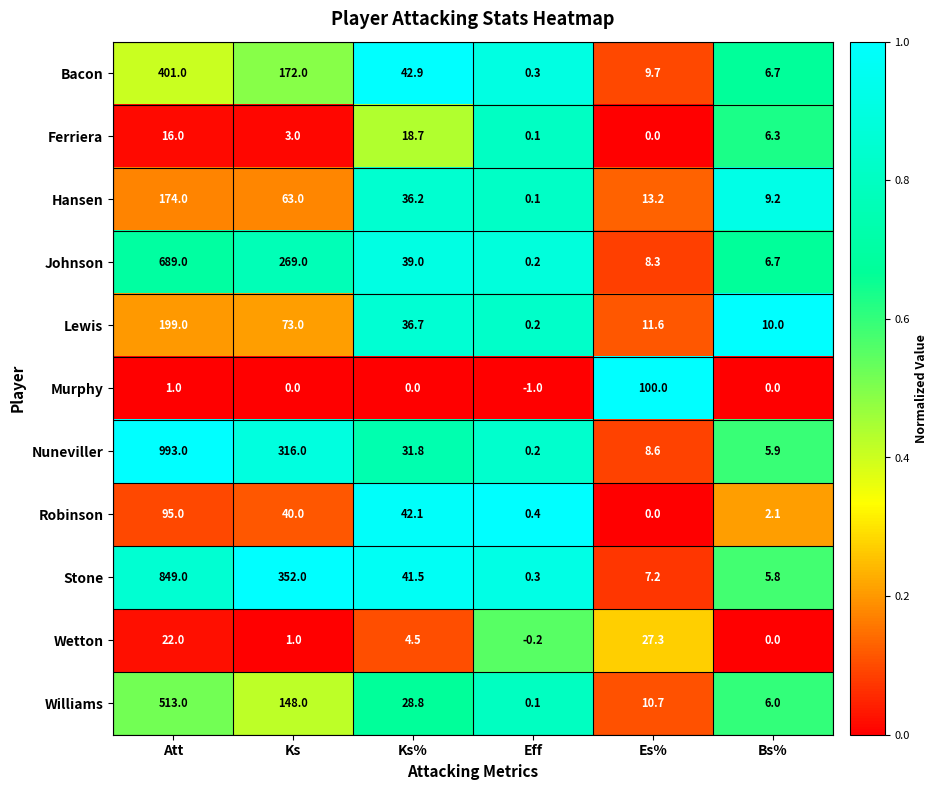

Rank the series at Ks from lowest to highest value.

Murphy, Wetton, Ferriera, Robinson, Hansen, Lewis, Williams, Bacon, Johnson, Nuneviller, Stone